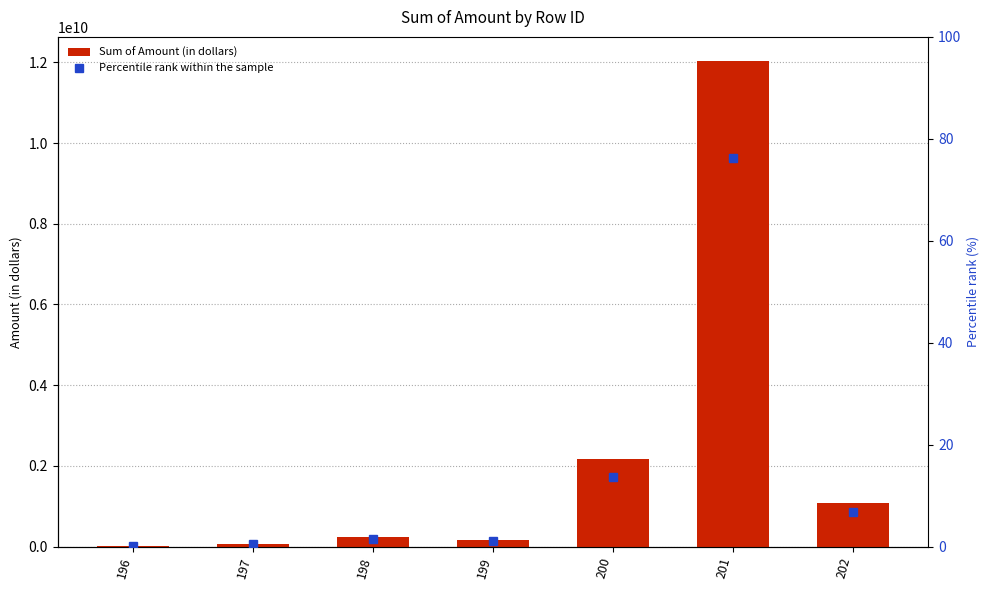

Which category has the lowest value in the Percentile rank within the sample series?

196